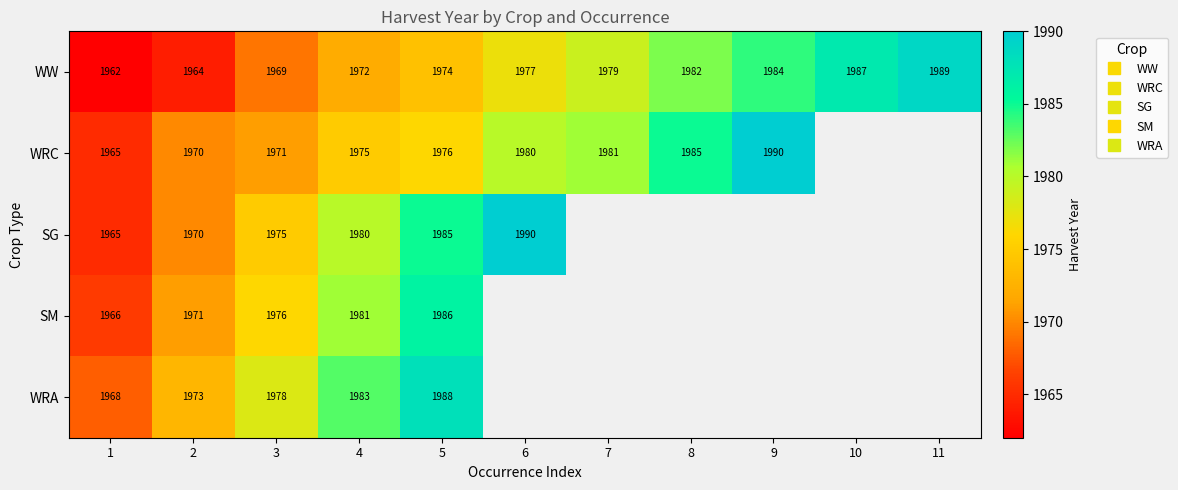

How many distinct data groups are displayed?

5